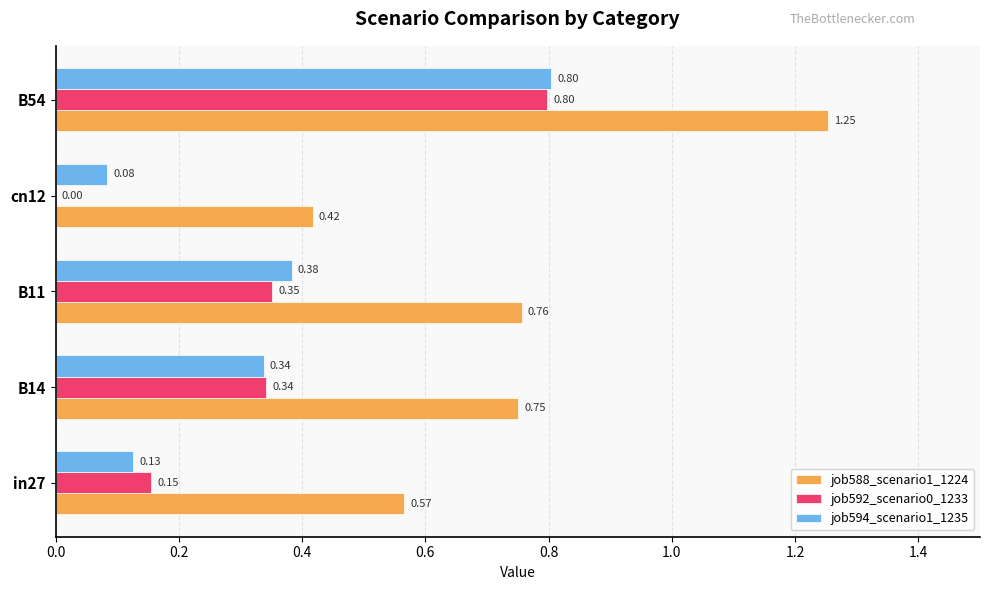

What is the sum of the job592_scenario0_1233 values at B14 and B11?

0.7